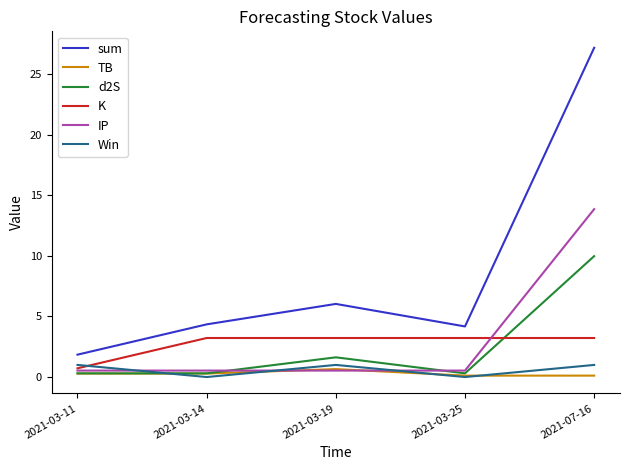

Reading left to right, list all the values displayed in this chart.

sum: 2021-03-11=1.8	2021-03-14=4.3	2021-03-19=6.0	2021-03-25=4.2	2021-07-16=27.2
TB: 2021-03-11=0.3	2021-03-14=0.3	2021-03-19=0.7	2021-03-25=0.1	2021-07-16=0.1
d2S: 2021-03-11=0.3	2021-03-14=0.3	2021-03-19=1.6	2021-03-25=0.3	2021-07-16=10.0
K: 2021-03-11=0.7	2021-03-14=3.2	2021-03-19=3.2	2021-03-25=3.2	2021-07-16=3.2
IP: 2021-03-11=0.5	2021-03-14=0.5	2021-03-19=0.5	2021-03-25=0.5	2021-07-16=13.9
Win: 2021-03-11=1.0	2021-03-14=0.0	2021-03-19=1.0	2021-03-25=0.0	2021-07-16=1.0